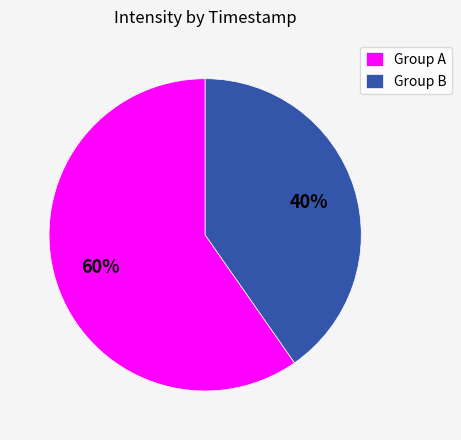

What is the smallest slice in the pie chart?

Group B